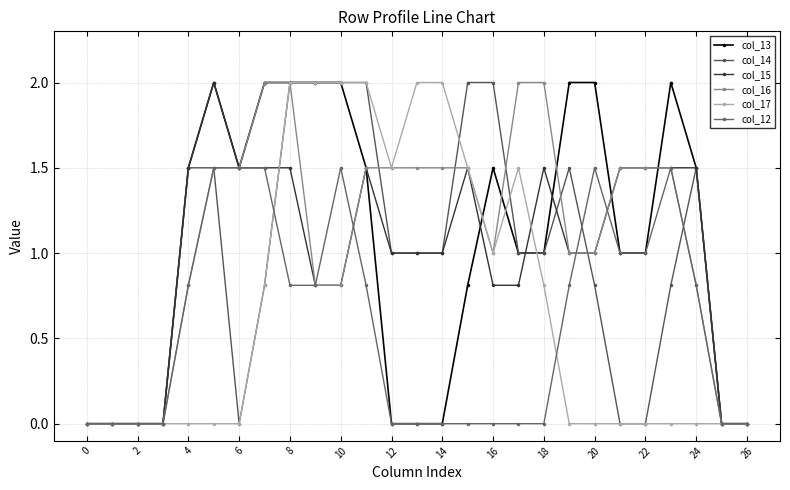

Does the chart display data point markers on the line(s)?

Yes